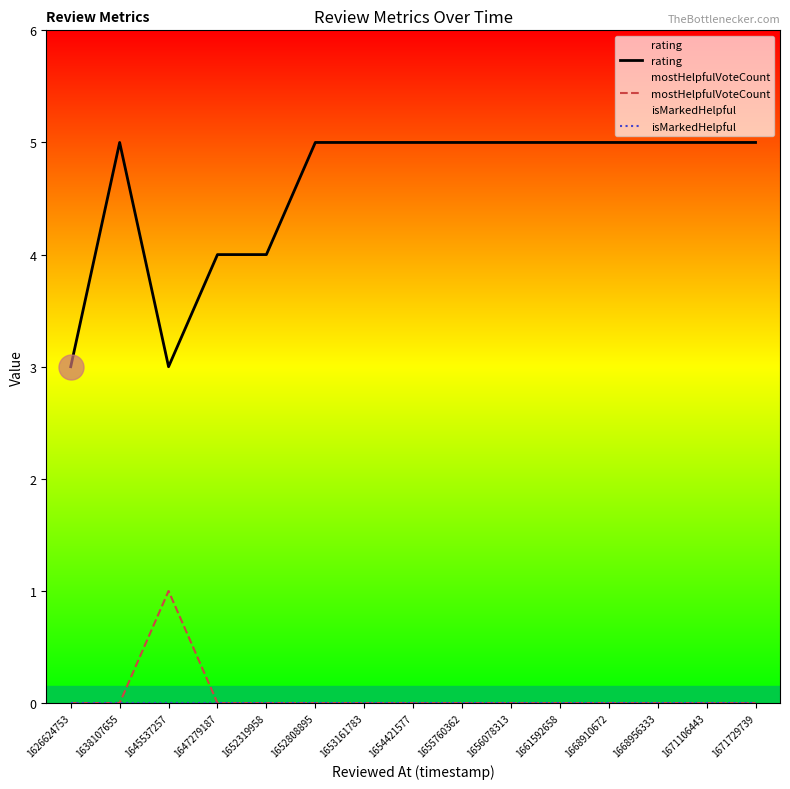

Reading left to right, transcribe all the data shown in this chart.

rating: 3	5	3	4	4	5	5	5	5	5	5	5	5	5	5
mostHelpfulVoteCount: 0	0	1	0	0	0	0	0	0	0	0	0	0	0	0
isMarkedHelpful: 0	0	0	0	0	0	0	0	0	0	0	0	0	0	0